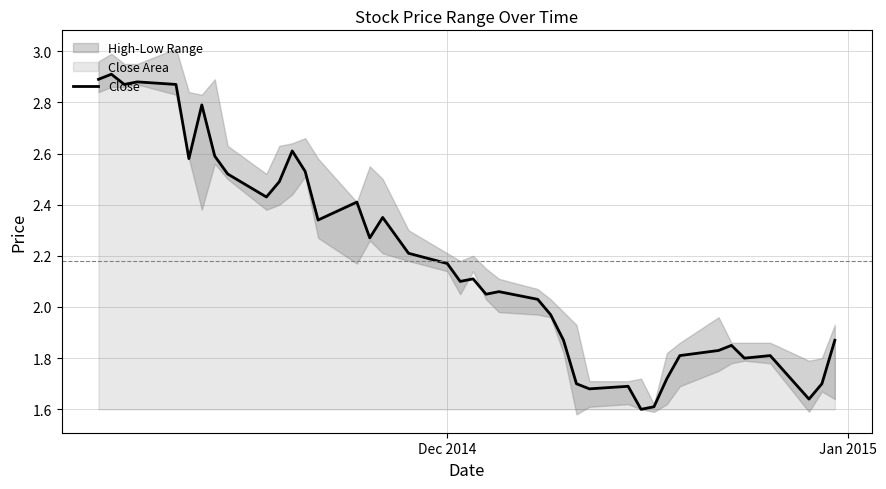

At which label does the data first exceed 2?

Dec 2014